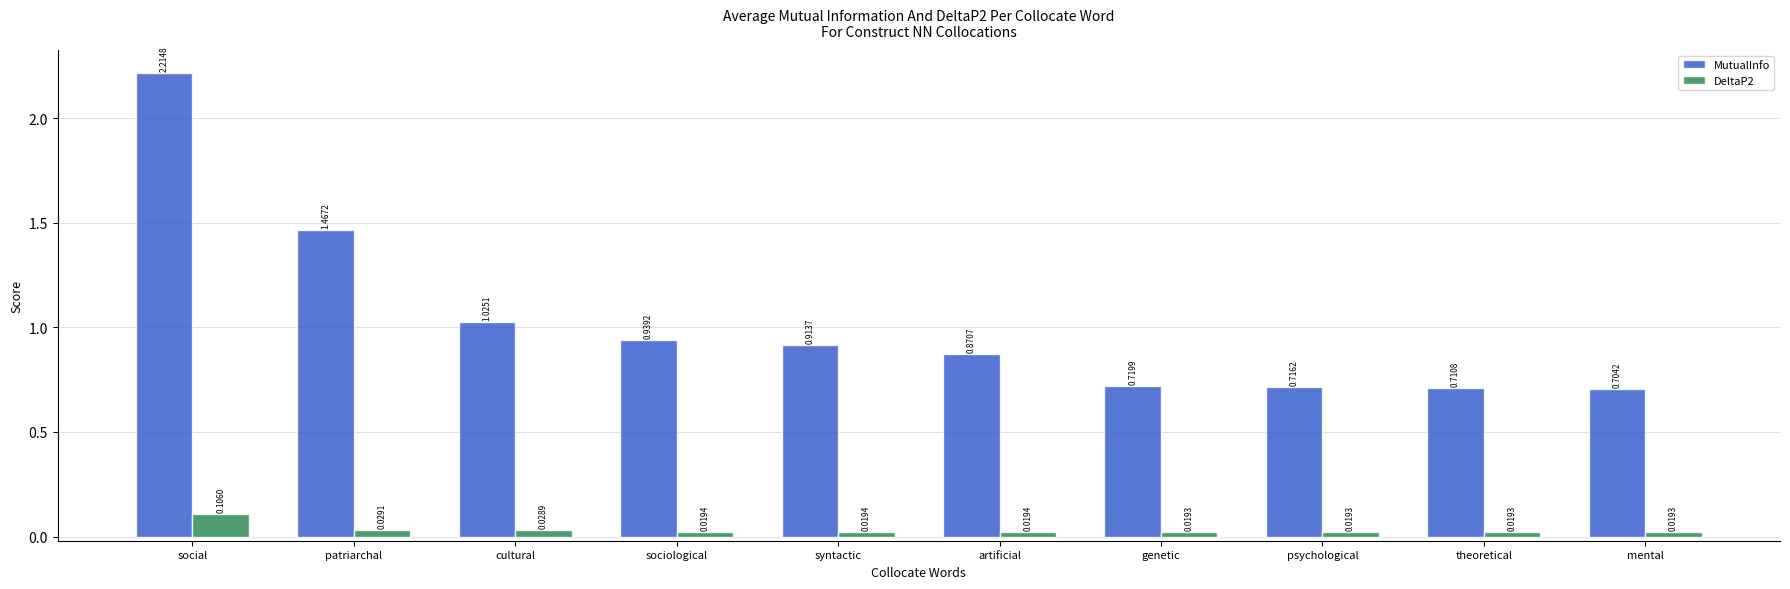

What position from the left is social?

1